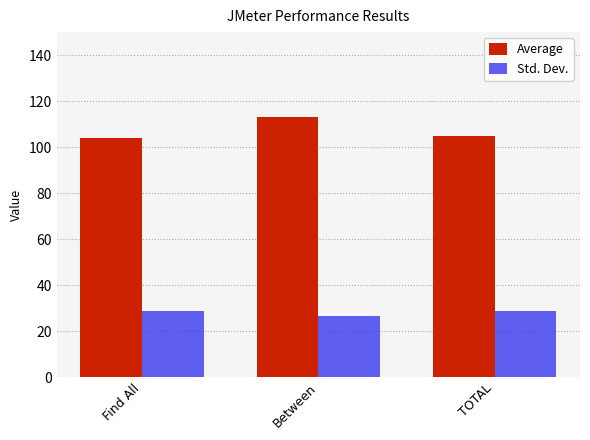

What is the spread (max minus min) of values at TOTAL?

76.3